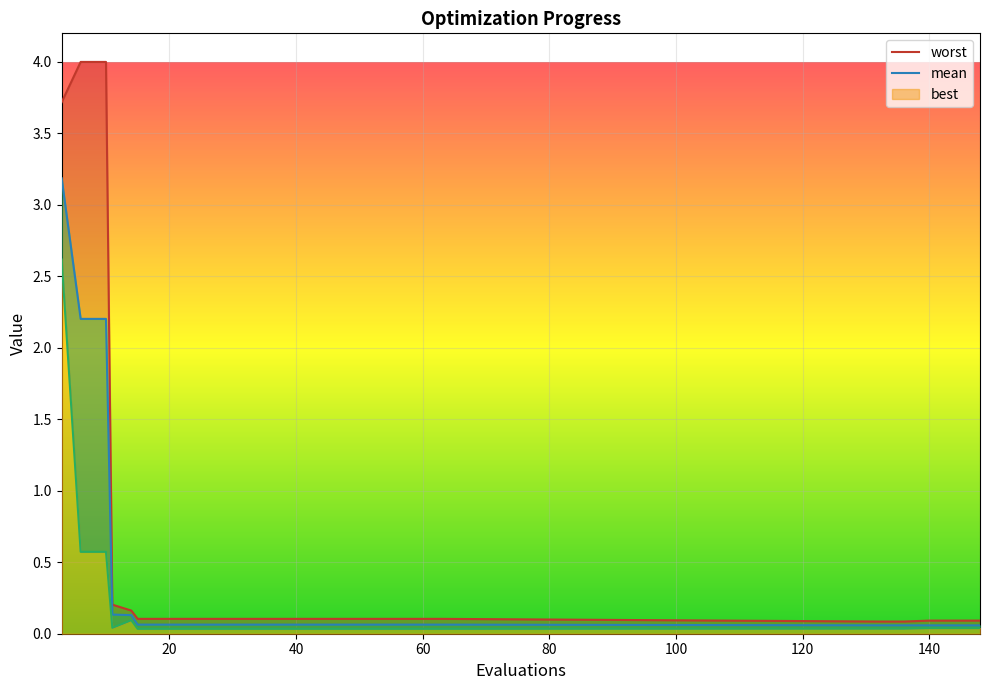

True or false: worst and best intersect in this chart.

False